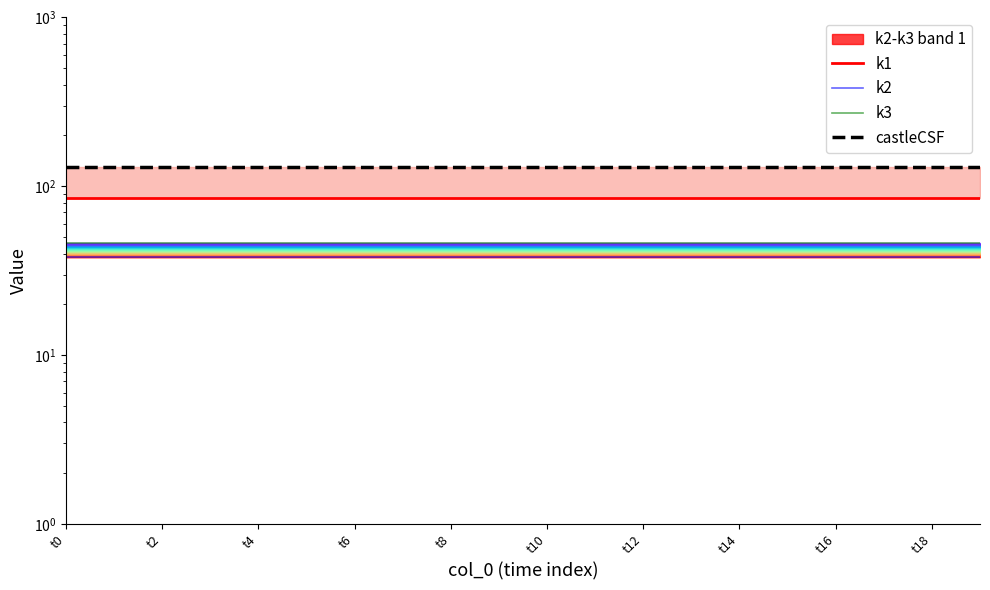

Which label corresponds to the largest value in the chart?

t0